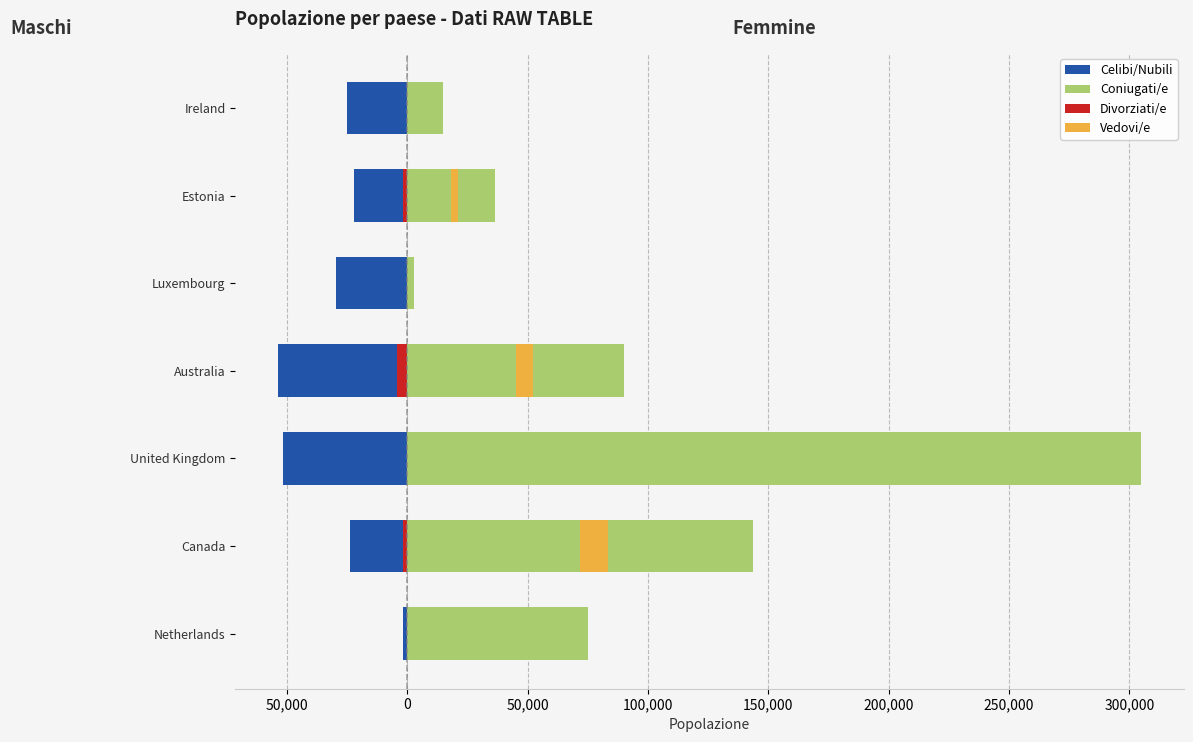

Is the value of Celibi/Nubili at Ireland greater than the value of Coniugati/e at Estonia?

No